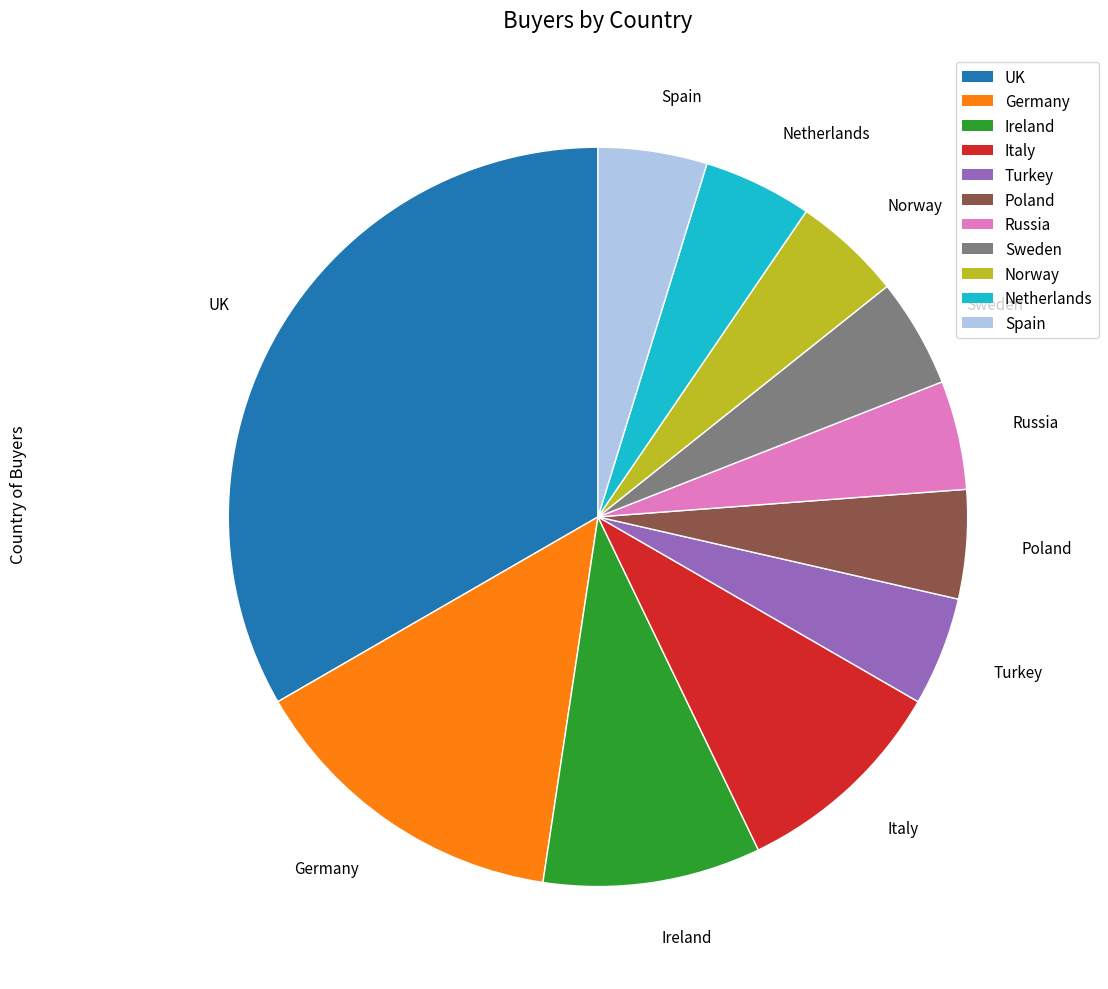

The UK slice represents 33% of the pie. True or false?

True